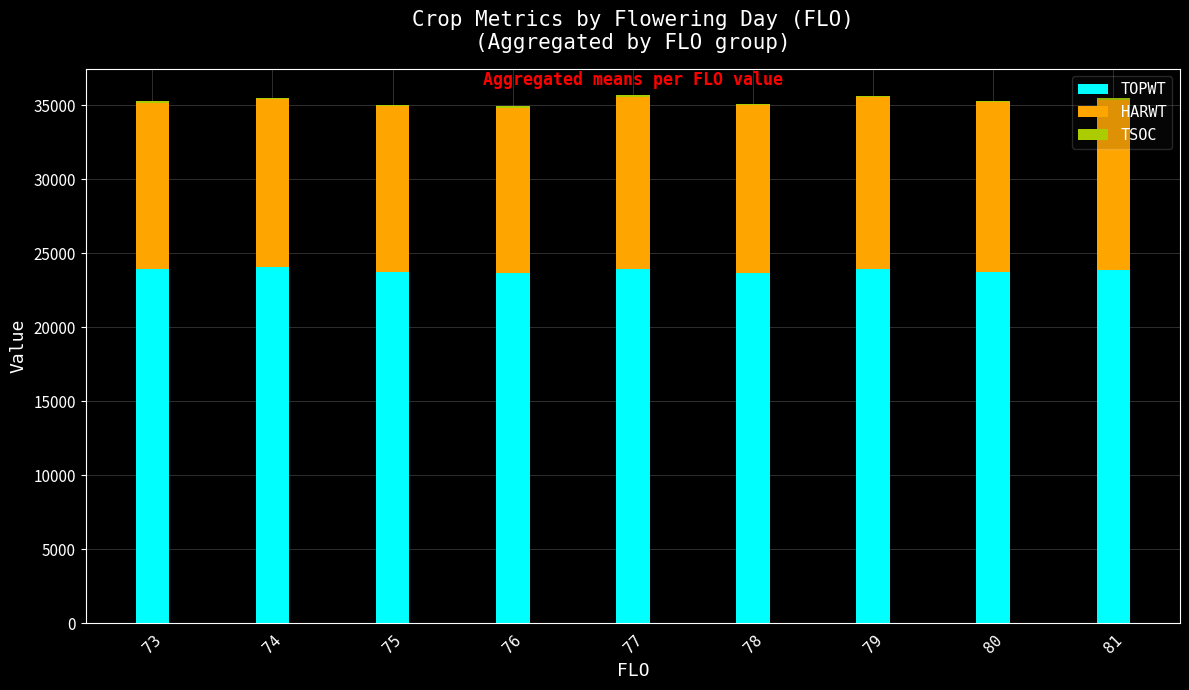

What is the sum of all TOPWT values?

214514.0